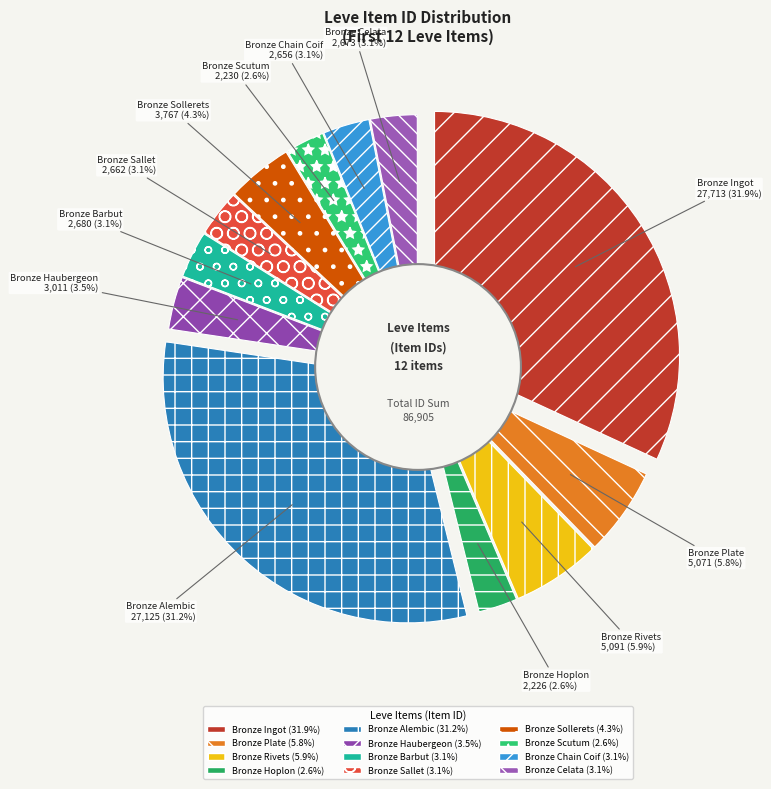

Is it true that Bronze Alembic is 38% of the pie?

False